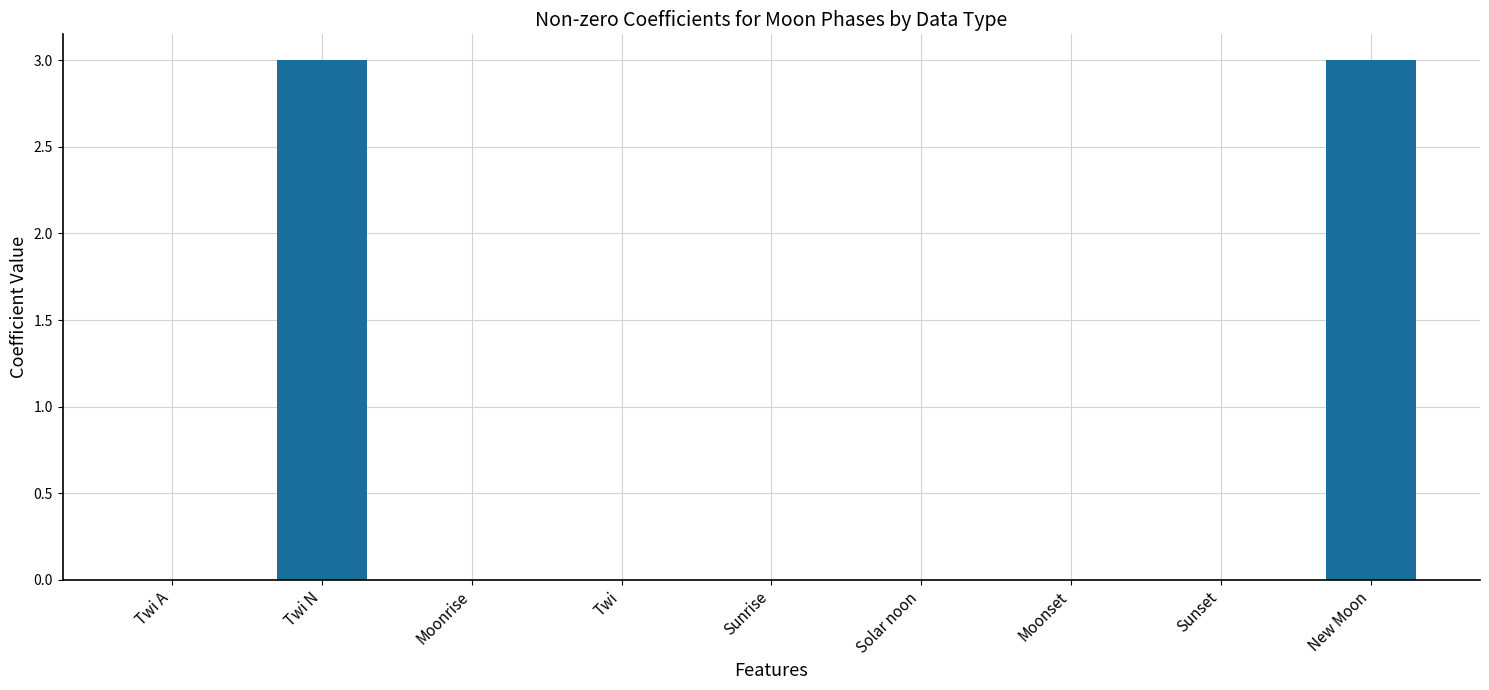

Reading right to left, list all the values displayed in this chart.

3	0	0	0	0	0	0	3	0